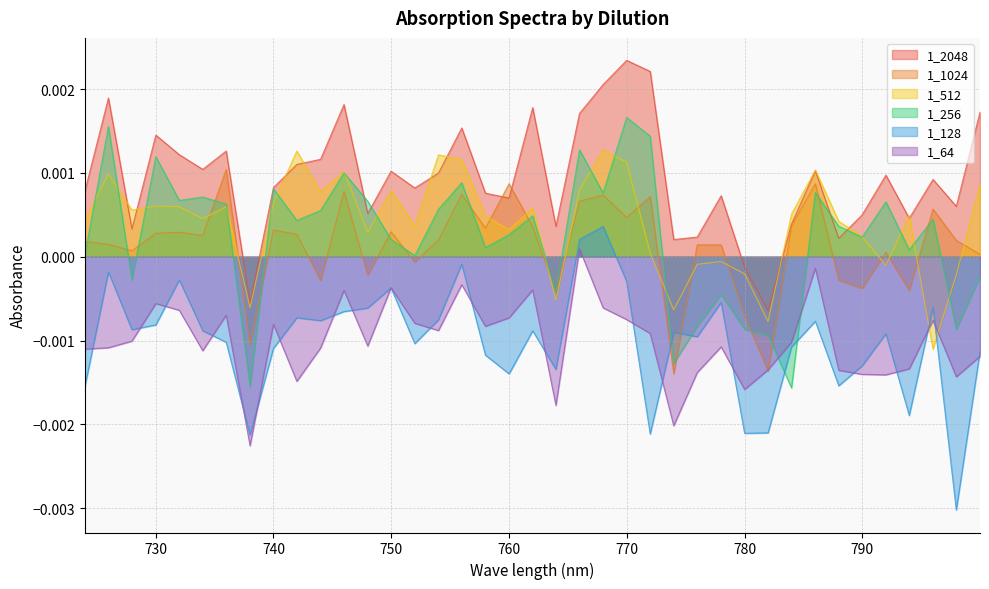

Which series ends up on top after the final intersection of 1_2048 and 1_512?

1_2048